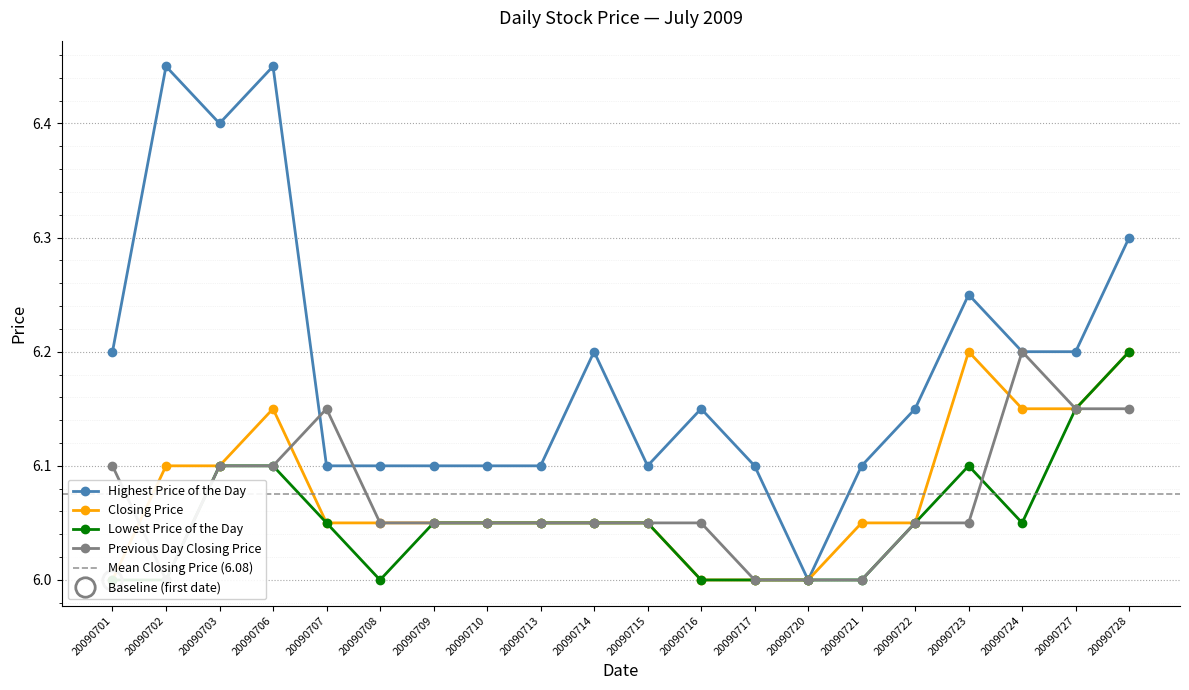

How many values in the Highest Price of the Day series exceed 6?

19